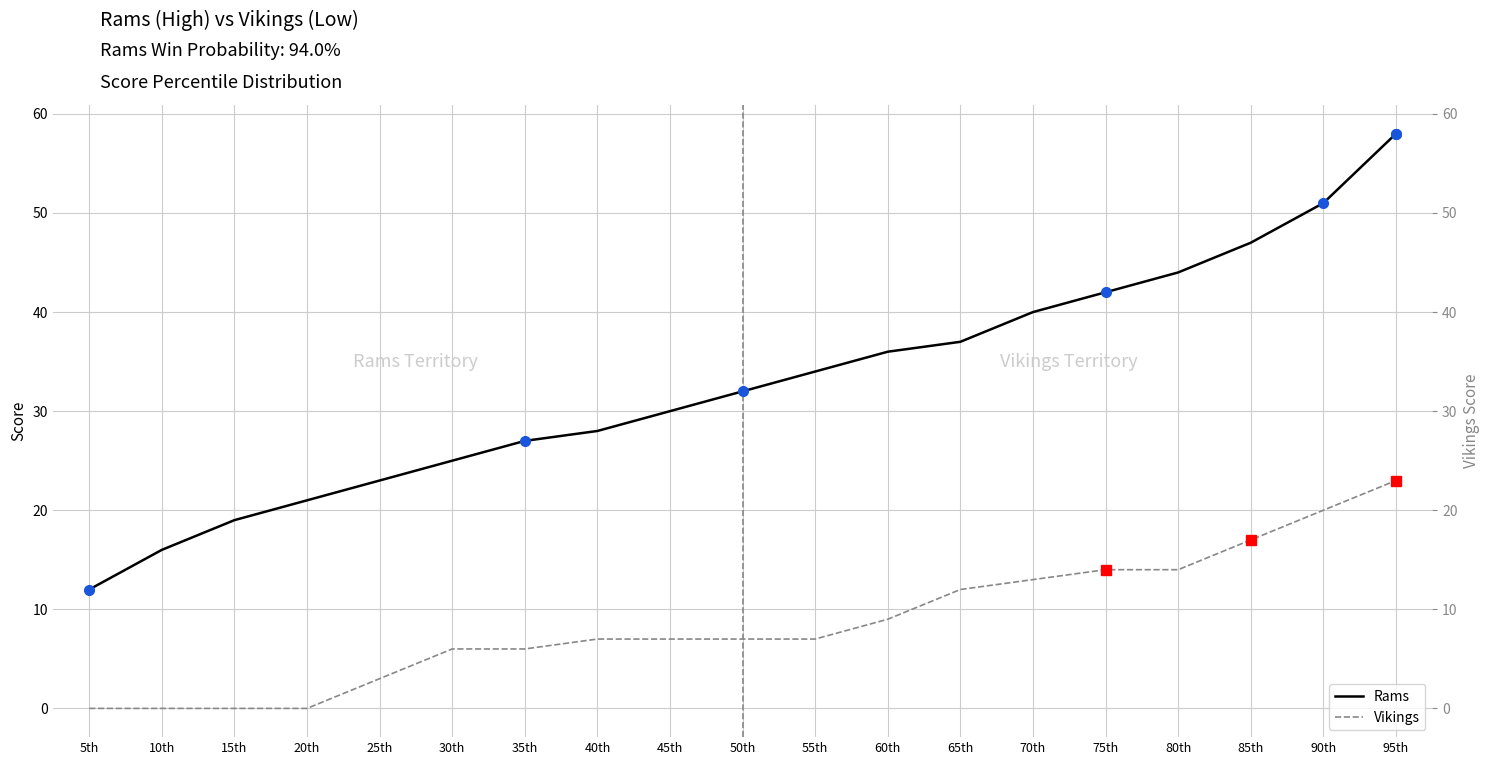

Which series has the largest total across all categories?

Rams